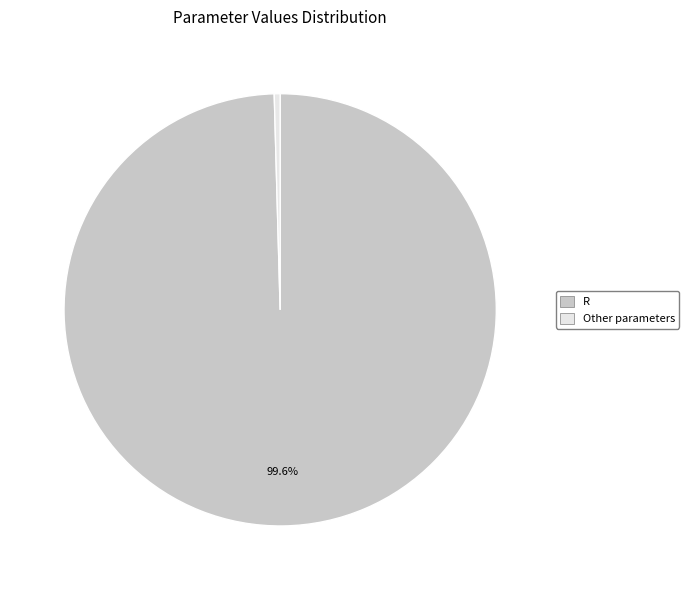

Is there a majority slice in this chart?

Yes